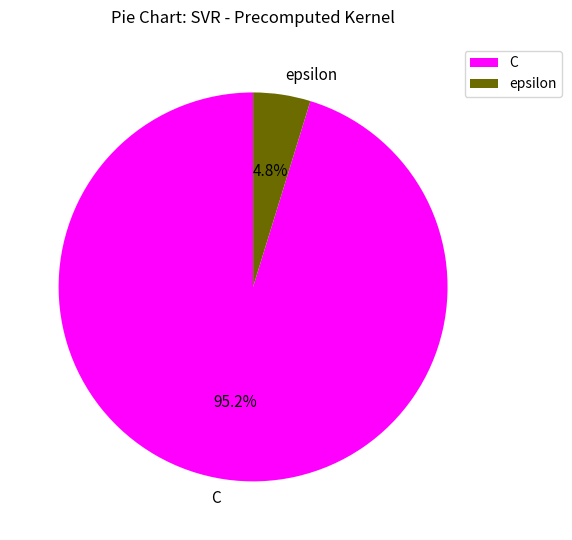

To the nearest percent, what percentage of the pie is C?

95%